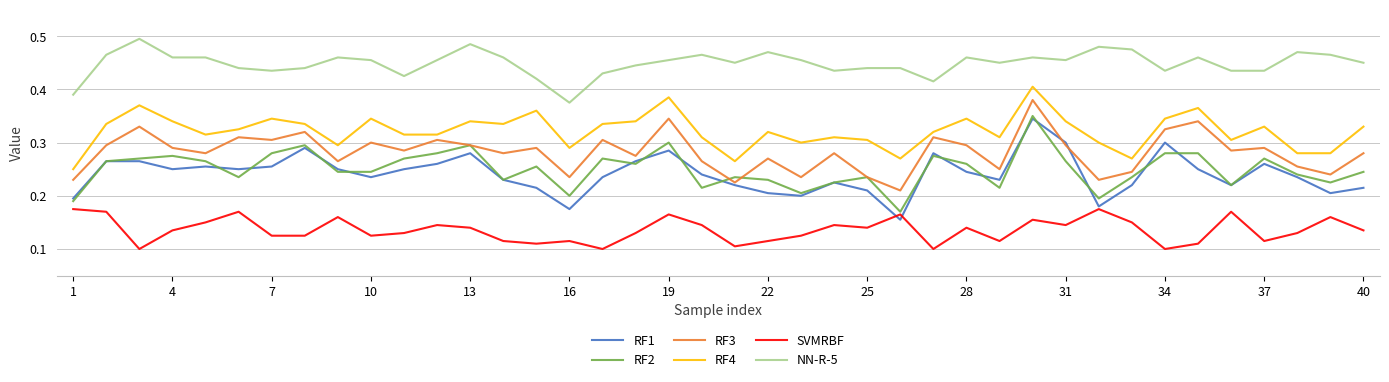

Which series has the largest total across all categories?

NN-R-5